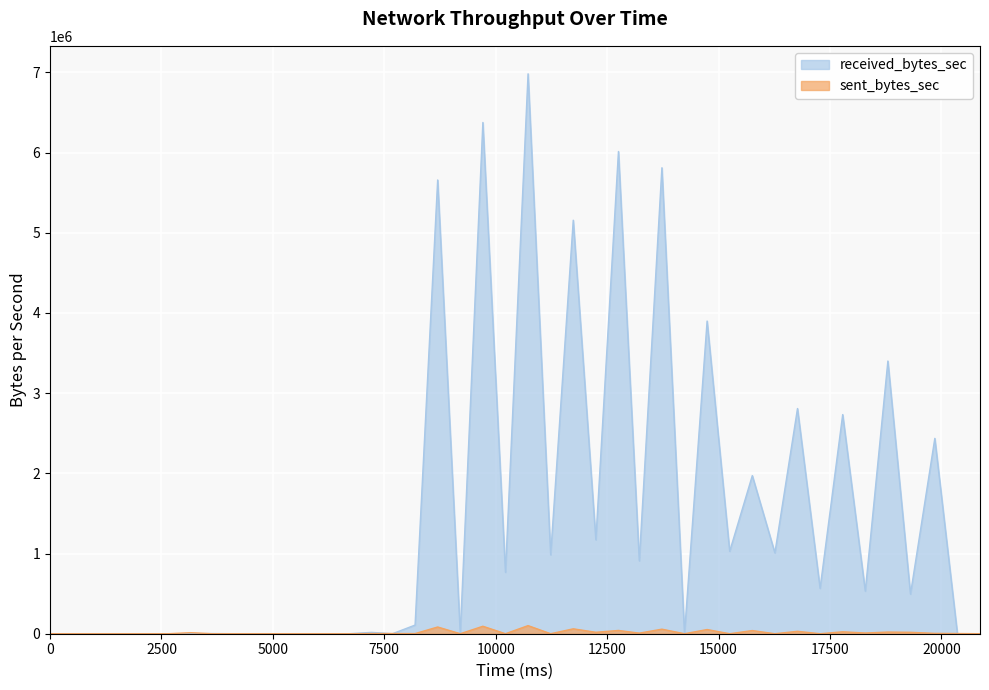

Is the value of received_bytes_sec at 5148 greater than the value of sent_bytes_sec at 10725?

No